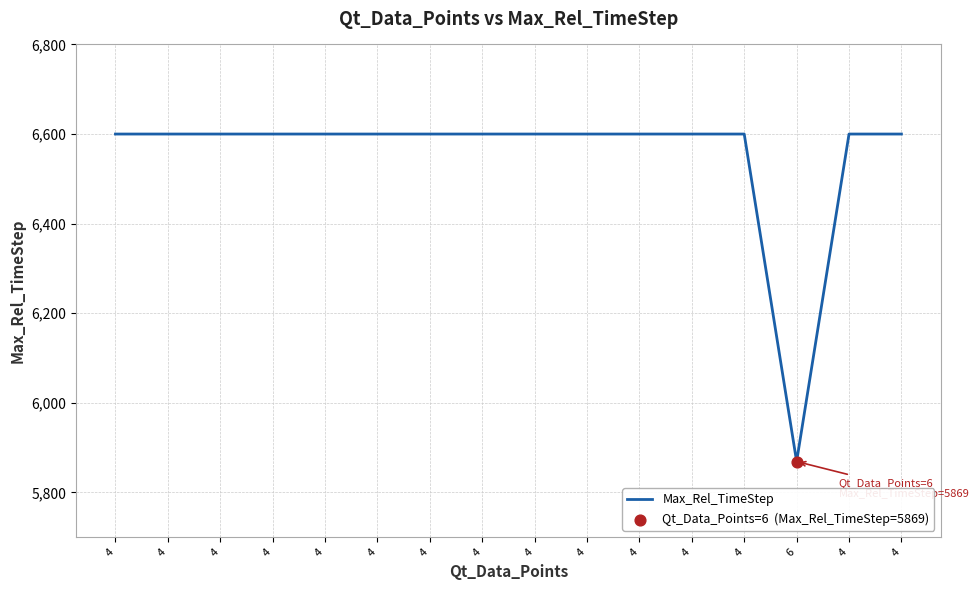

Which has a higher value, 4 or 4?

4